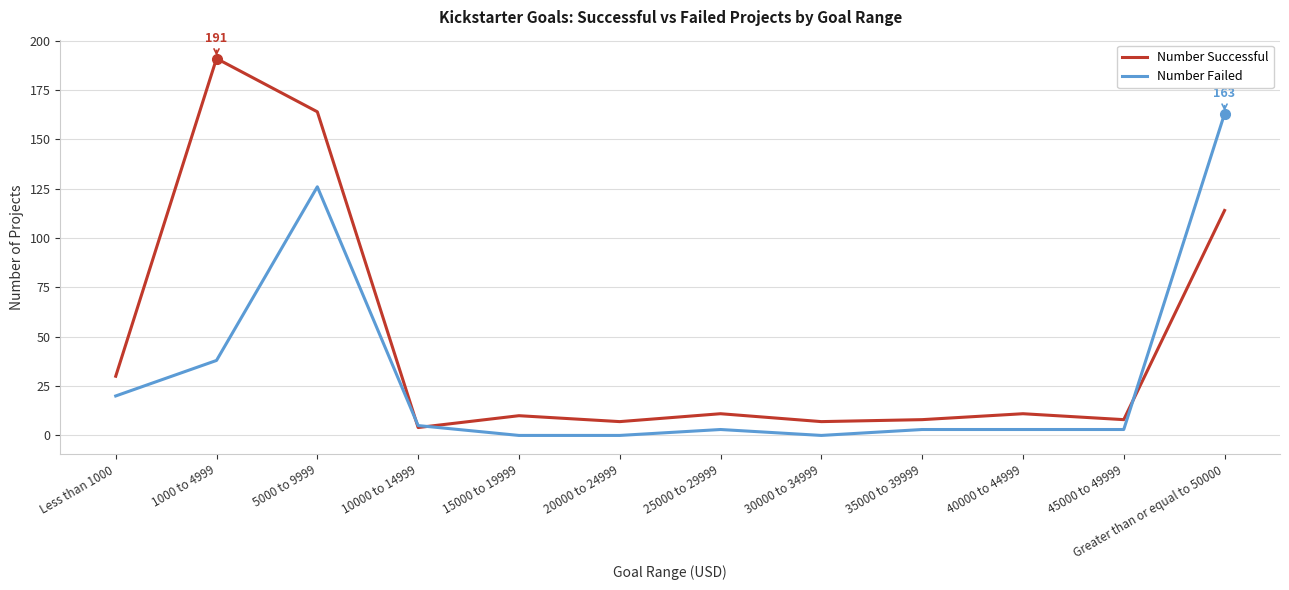

Rank the series at 40000 to 44999 from highest to lowest value.

Number Successful, Number Failed